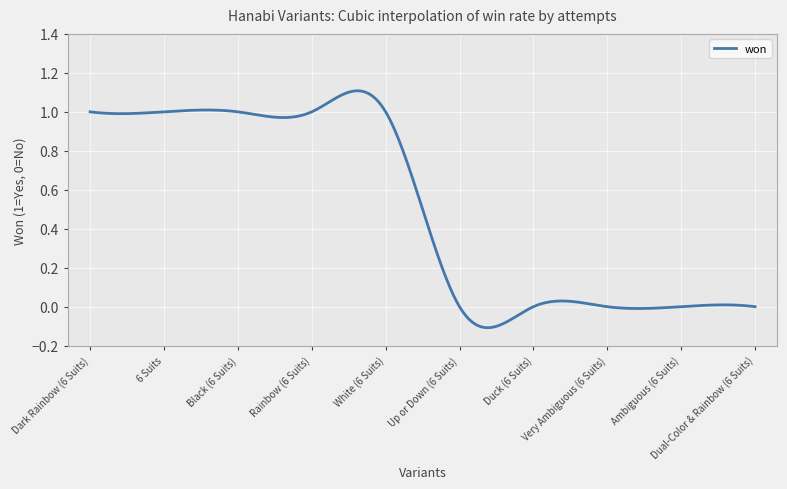

How many lines are shown in the chart?

1